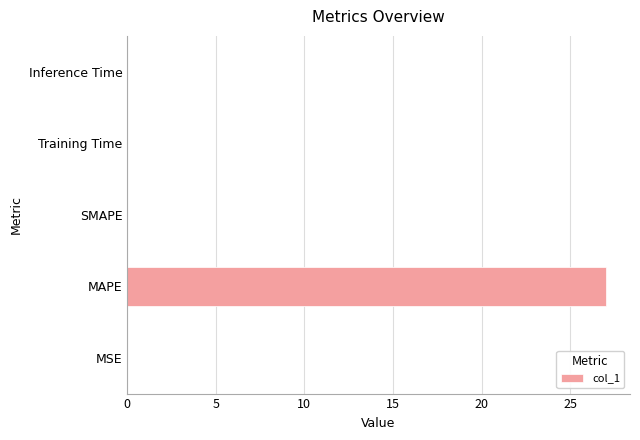

The value at MAPE is 6.2. True or false?

False